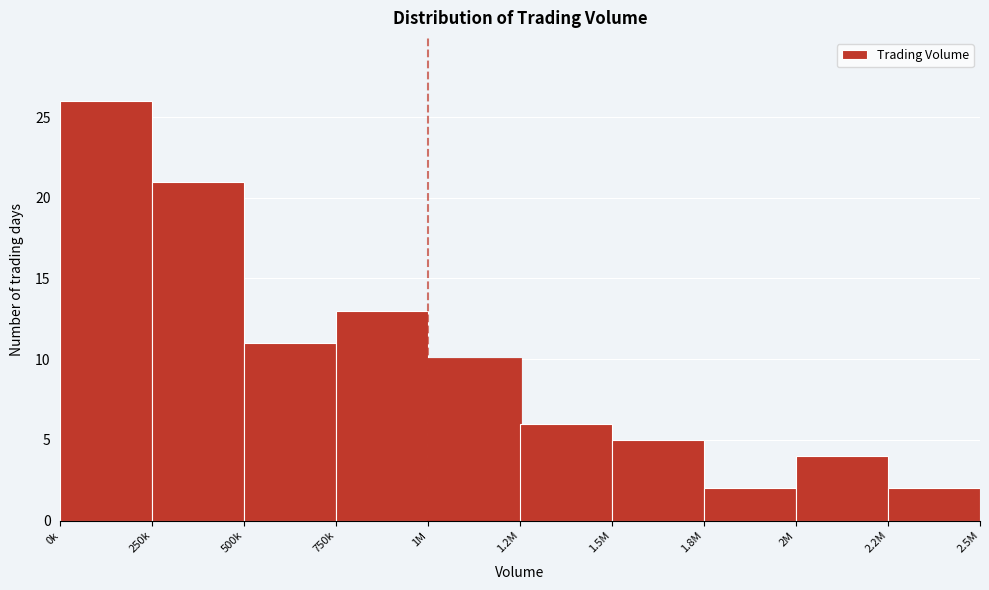

Reading right to left, transcribe all the data shown in this chart.

2	4	2	5	6	10	13	11	21	26